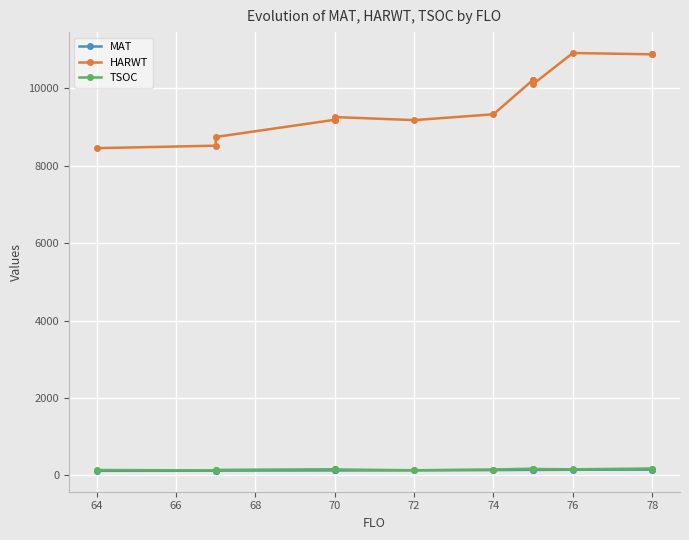

True or false: TSOC and MAT intersect in this chart.

False